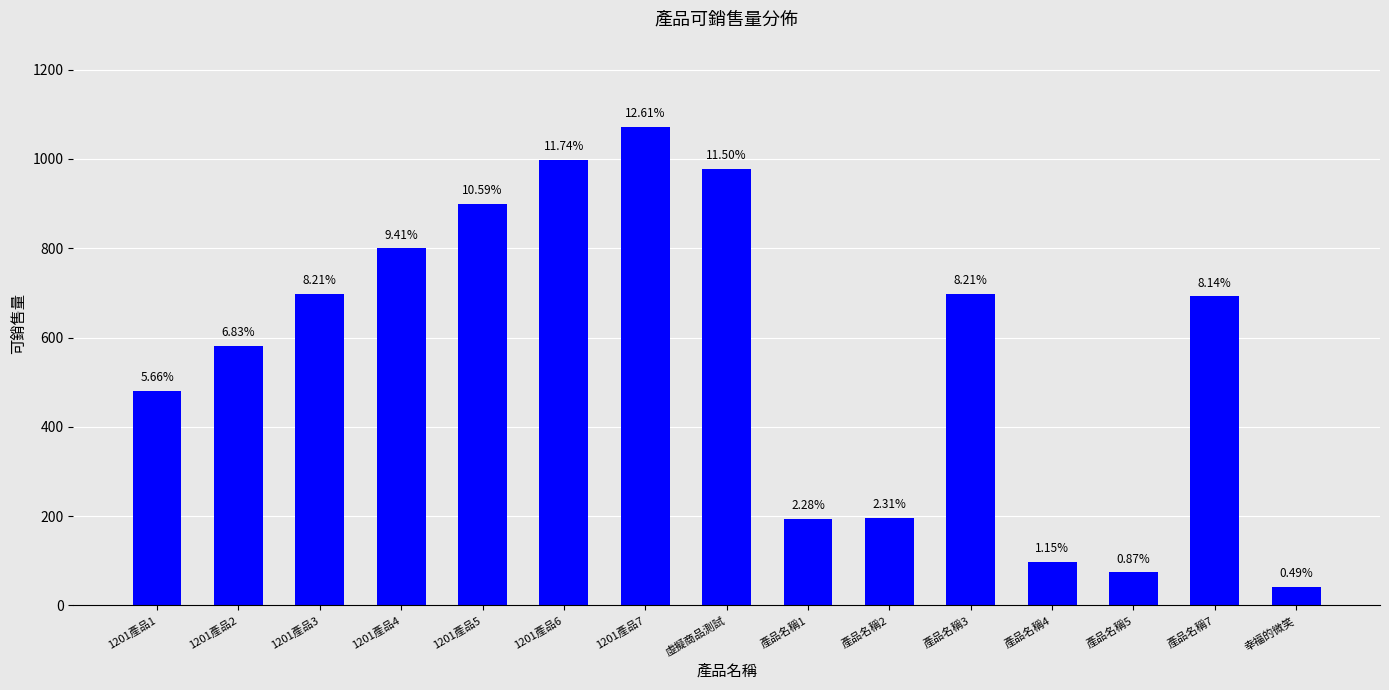

What is the average value?

567